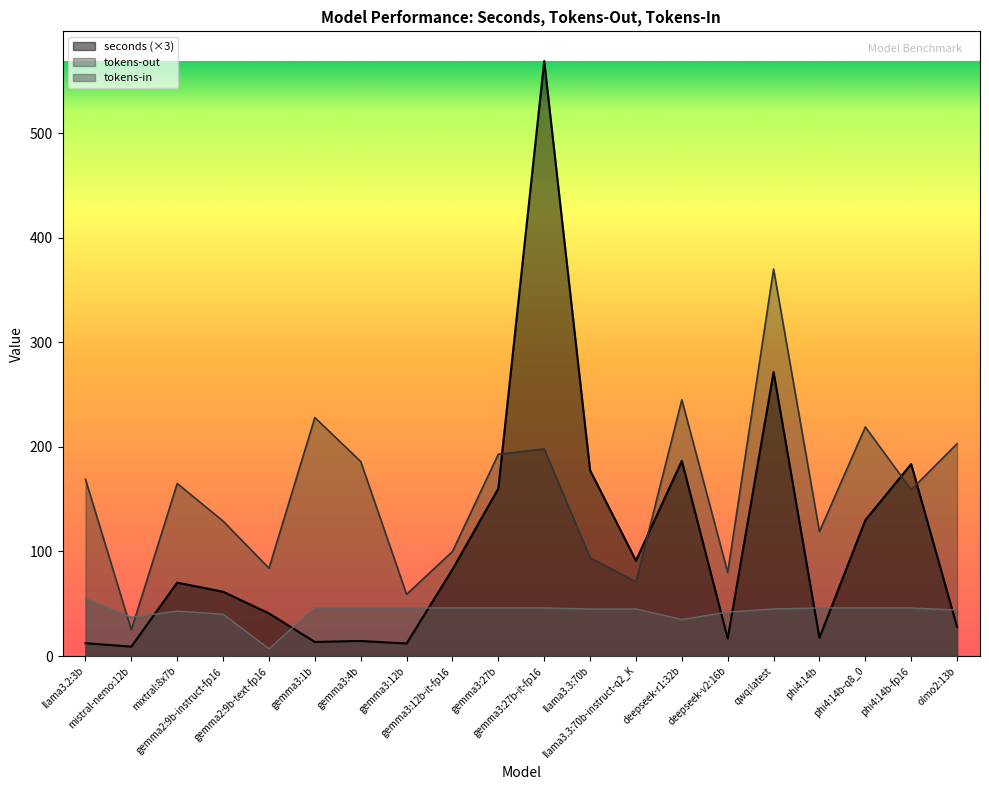

Reading right to left, transcribe all the data shown in this chart.

seconds: olmo2:13b=27.9	phi4:14b-fp16=183.6	phi4:14b-q8_0=129.9	phi4:14b=17.4	qwq:latest=271.5	deepseek-v2:16b=16.8	deepseek-r1:32b=186.6	llama3.3:70b-instruct-q2_K=91.2	llama3.3:70b=177.6	gemma3:27b-it-fp16=568.8	gemma3:27b=160.2	gemma3:12b-it-fp16=82.8	gemma3:12b=12.0	gemma3:4b=14.4	gemma3:1b=13.5	gemma2:9b-text-fp16=40.8	gemma2:9b-instruct-fp16=61.5	mixtral:8x7b=70.2	mistral-nemo:12b=9.0	llama3.2:3b=12.3
tokens-out: olmo2:13b=203.0	phi4:14b-fp16=159.0	phi4:14b-q8_0=219.0	phi4:14b=119.0	qwq:latest=370.0	deepseek-v2:16b=80.0	deepseek-r1:32b=245.0	llama3.3:70b-instruct-q2_K=71.0	llama3.3:70b=94.0	gemma3:27b-it-fp16=198.0	gemma3:27b=193.0	gemma3:12b-it-fp16=100.0	gemma3:12b=59.0	gemma3:4b=186.0	gemma3:1b=228.0	gemma2:9b-text-fp16=84.0	gemma2:9b-instruct-fp16=129.0	mixtral:8x7b=165.0	mistral-nemo:12b=25.0	llama3.2:3b=169.0
tokens-in: olmo2:13b=44.0	phi4:14b-fp16=46.0	phi4:14b-q8_0=46.0	phi4:14b=46.0	qwq:latest=45.0	deepseek-v2:16b=42.0	deepseek-r1:32b=35.0	llama3.3:70b-instruct-q2_K=45.0	llama3.3:70b=45.0	gemma3:27b-it-fp16=46.0	gemma3:27b=46.0	gemma3:12b-it-fp16=46.0	gemma3:12b=46.0	gemma3:4b=46.0	gemma3:1b=46.0	gemma2:9b-text-fp16=7.0	gemma2:9b-instruct-fp16=40.0	mixtral:8x7b=43.0	mistral-nemo:12b=37.0	llama3.2:3b=55.0